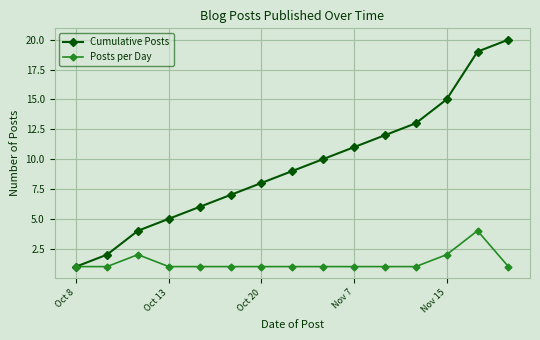

Reading left to right, extract all data points from this chart.

Cumulative Posts: 1	2	4	5	6	7	8	9	10	11	12	13	15	19	20
Posts per Day: 1	1	2	1	1	1	1	1	1	1	1	1	2	4	1